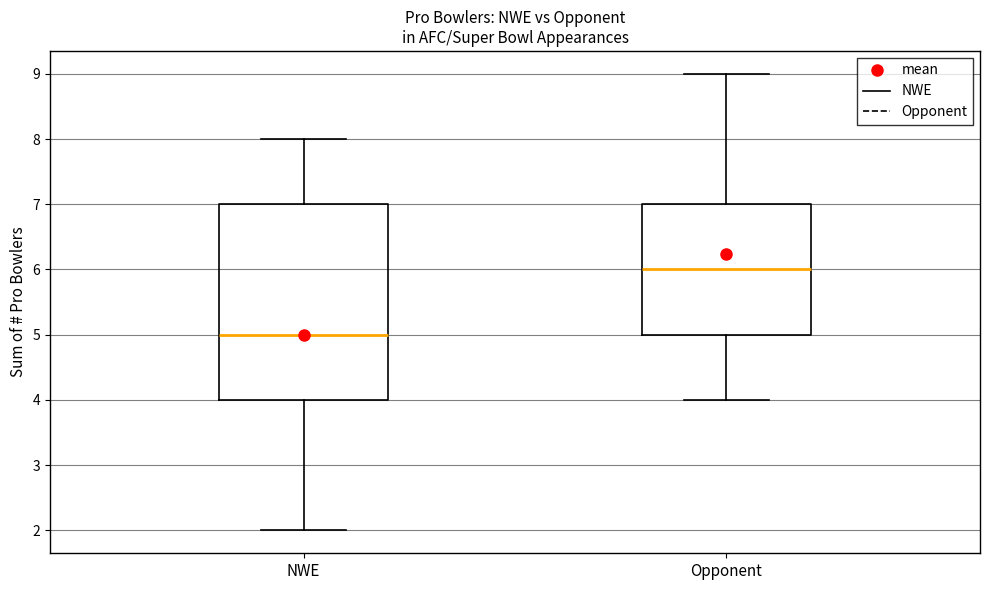

Reading left to right, transcribe this box plot: for each box, give where its median line is, the range the box spans, and where its two whiskers end, as read against the y-axis. The values are not printed on the chart, so give them approximately, as read against the axis.

NWE: median 5, box 4 to 7, whiskers 2 to 8
Opponent: median 6, box 5 to 7, whiskers 4 to 9